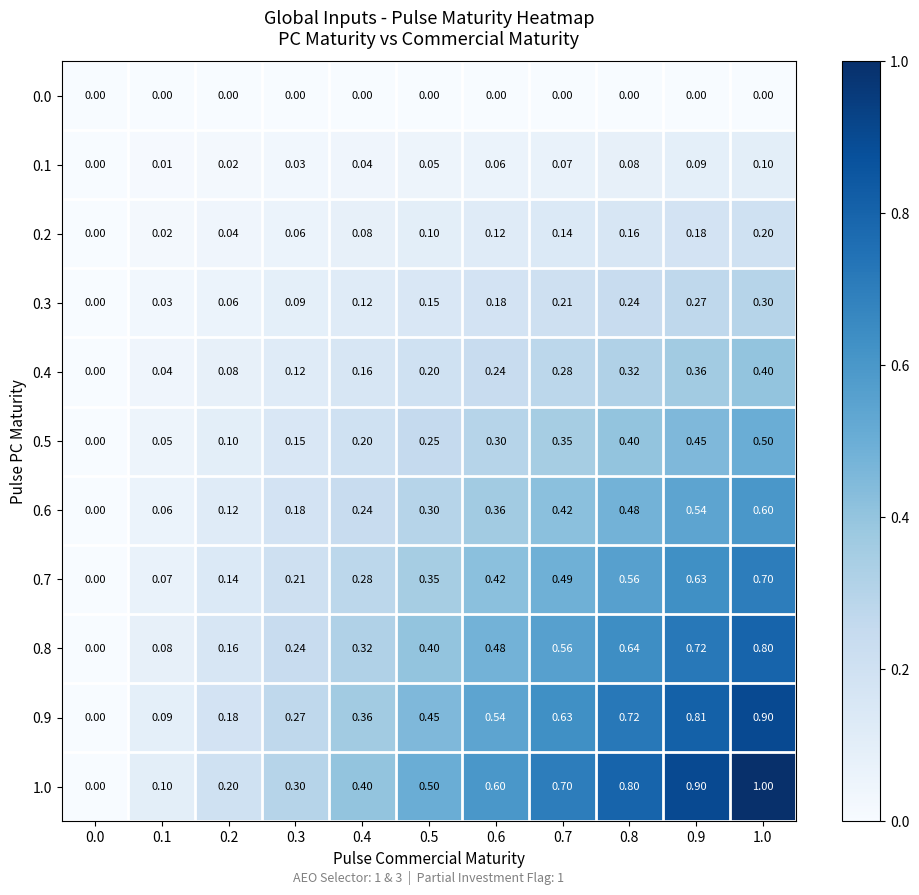

Is the value of 0.4 at 0.2 greater than the value of 0.8 at 0.8?

No